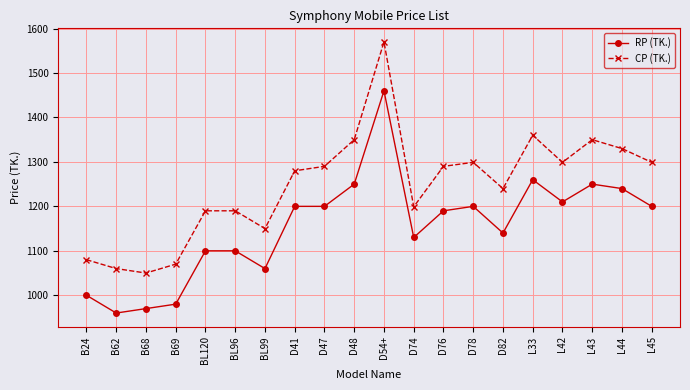

What is the value of the CP (TK.) point at the 14th from the left?

1299